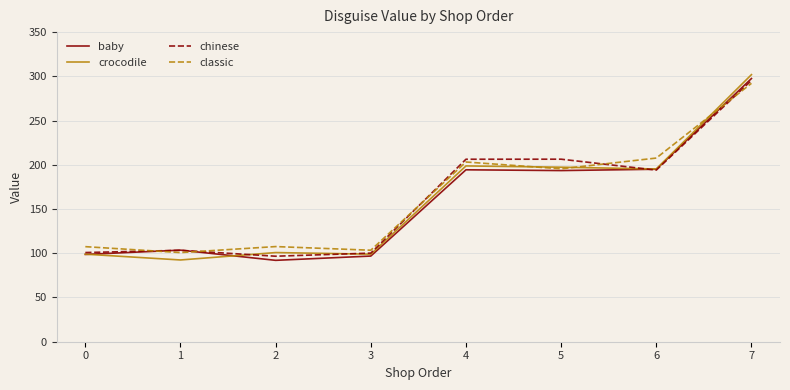

How many data points in crocodile are less than 195?

4